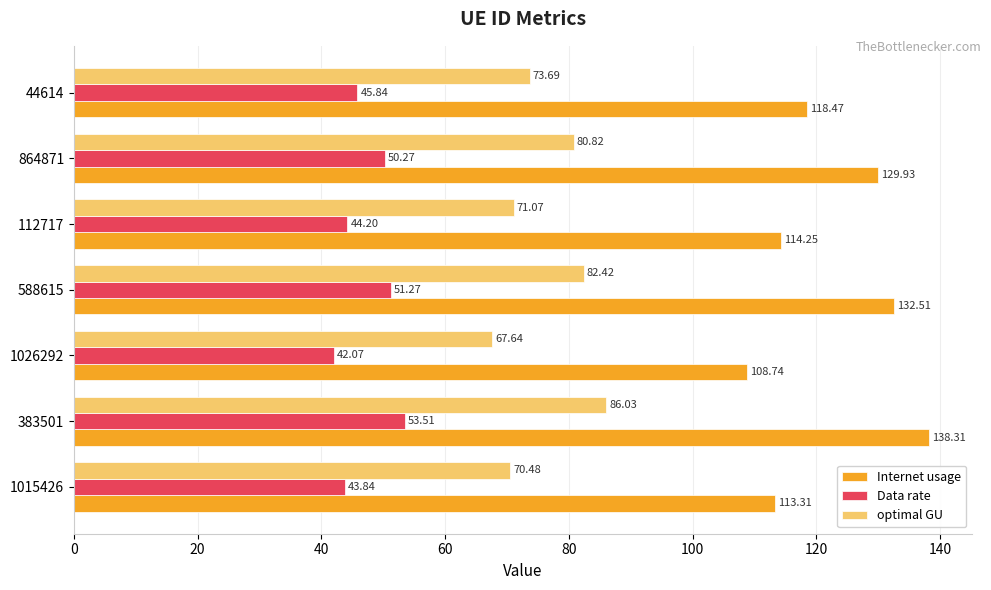

Is the value of Data rate at 588615 greater than the value of Internet usage at 588615?

No